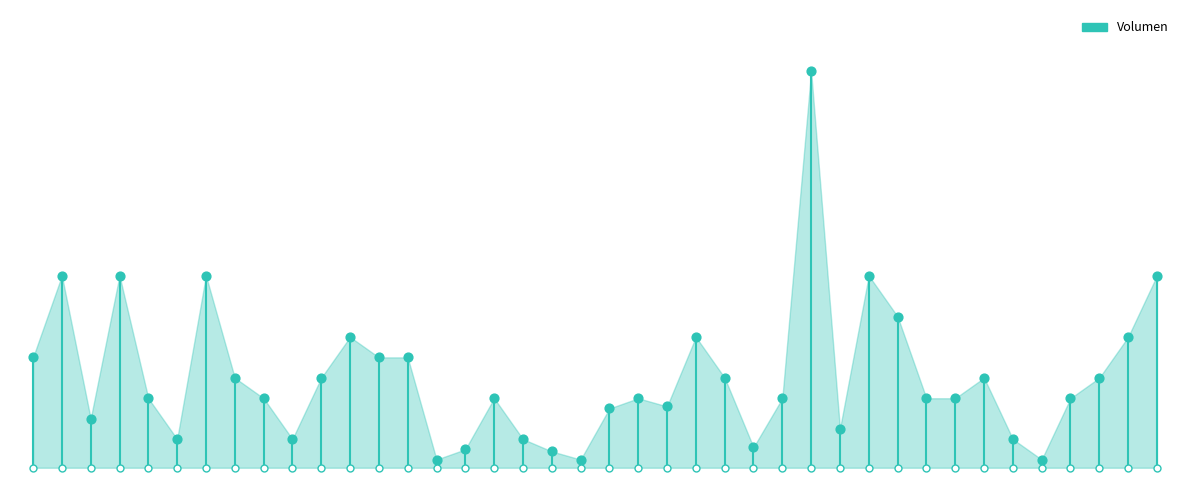

What is the change in value from 2021-01-15 to 2022-01-06?

+800